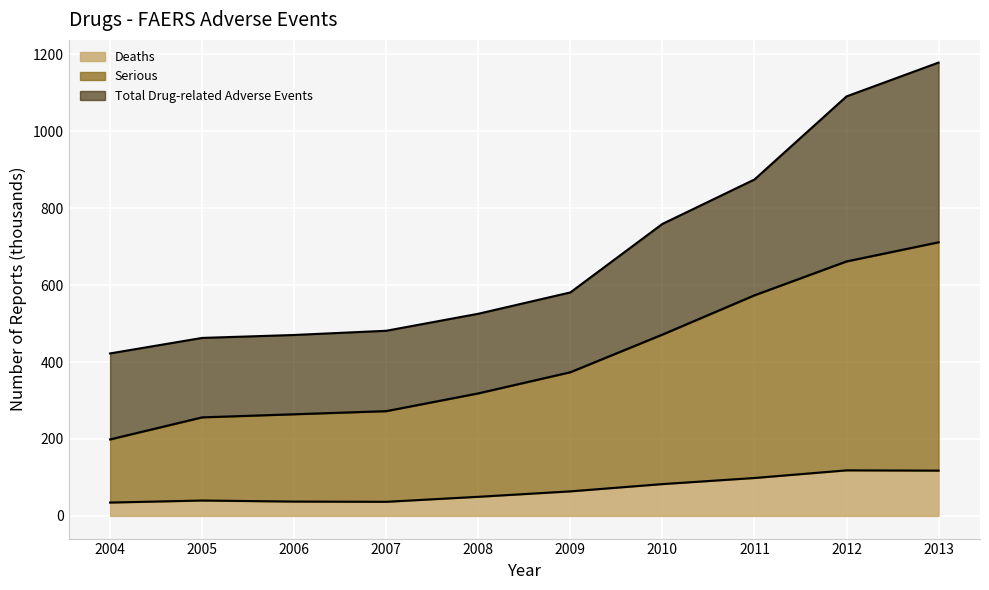

At how many categories does at least one series exceed 1132?

1